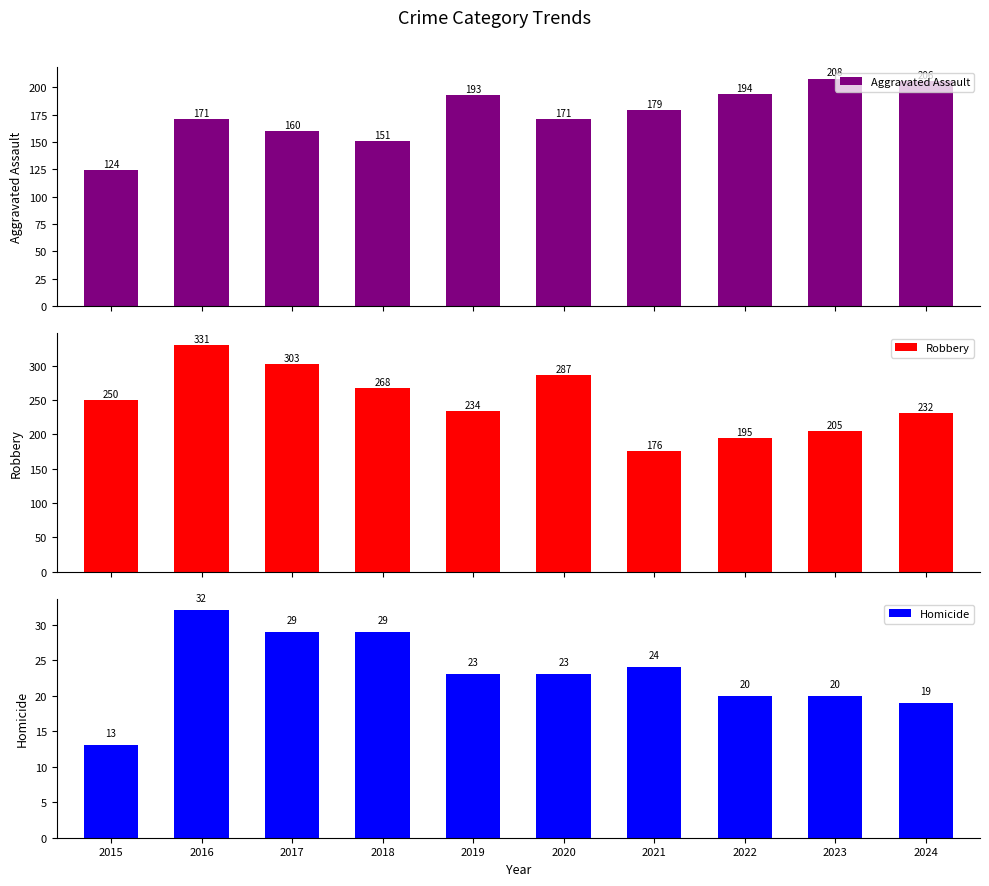

Where is Robbery nearest to the value 253?

2015